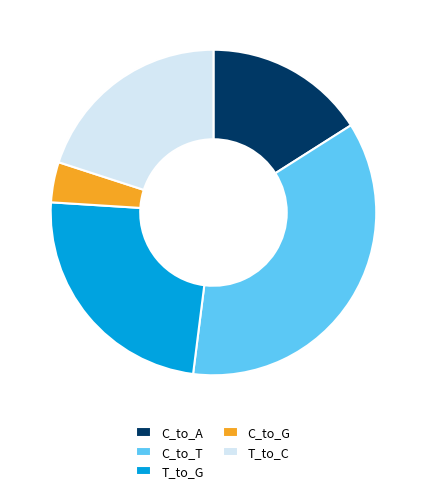

How many segments does this pie chart have?

5